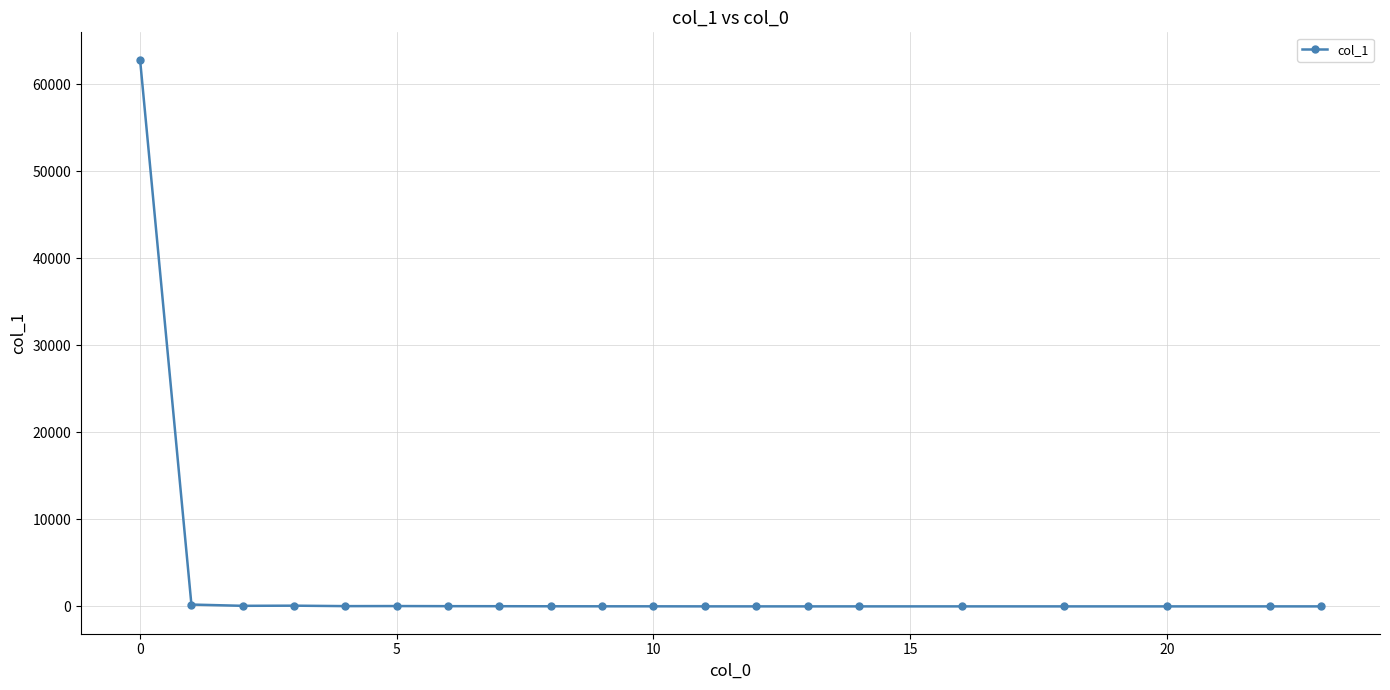

True or false: there are more than 1 points higher than both neighbors.

True